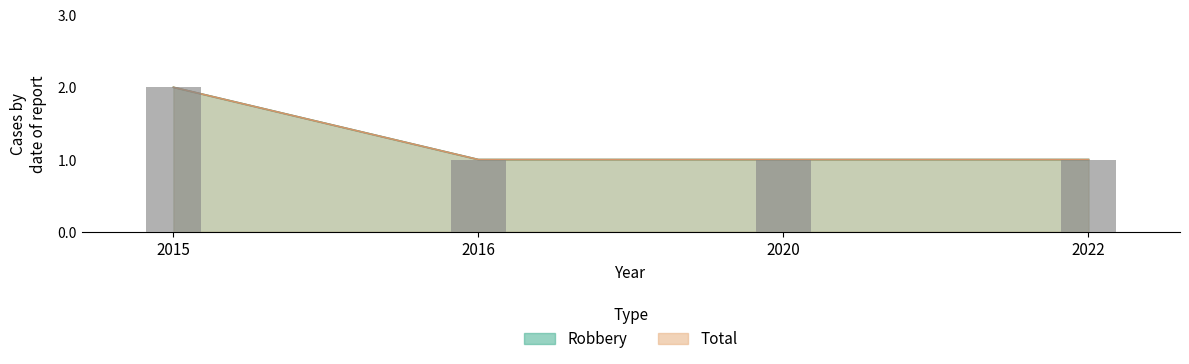

Are the bars grouped side by side (vs. stacked)?

Yes